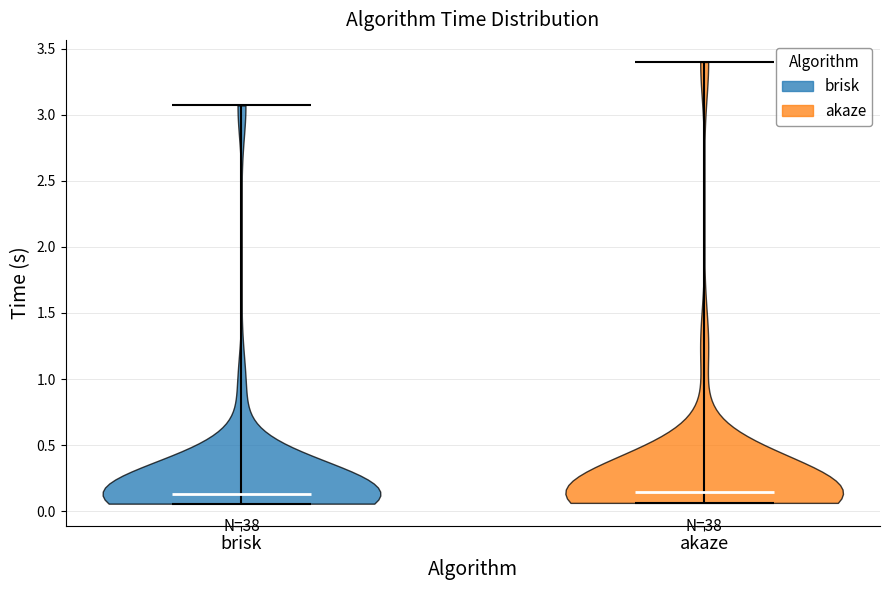

Reading left to right, read every violin against the y-axis: where its median line is, and the lowest and highest points it reaches. The values are not printed on the chart, so give them approximately, as read against the axis.

brisk: median line 0.15, lowest point 0.05, highest point 3.05
akaze: median line 0.15, lowest point 0.05, highest point 3.40